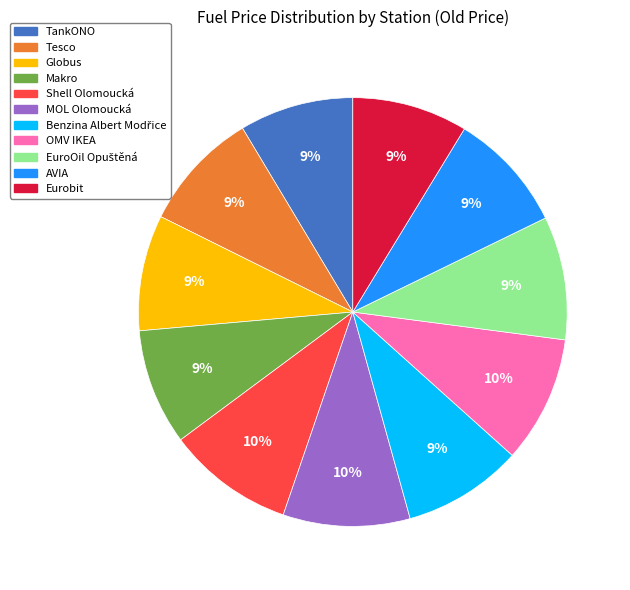

How many slices are in this pie chart?

11